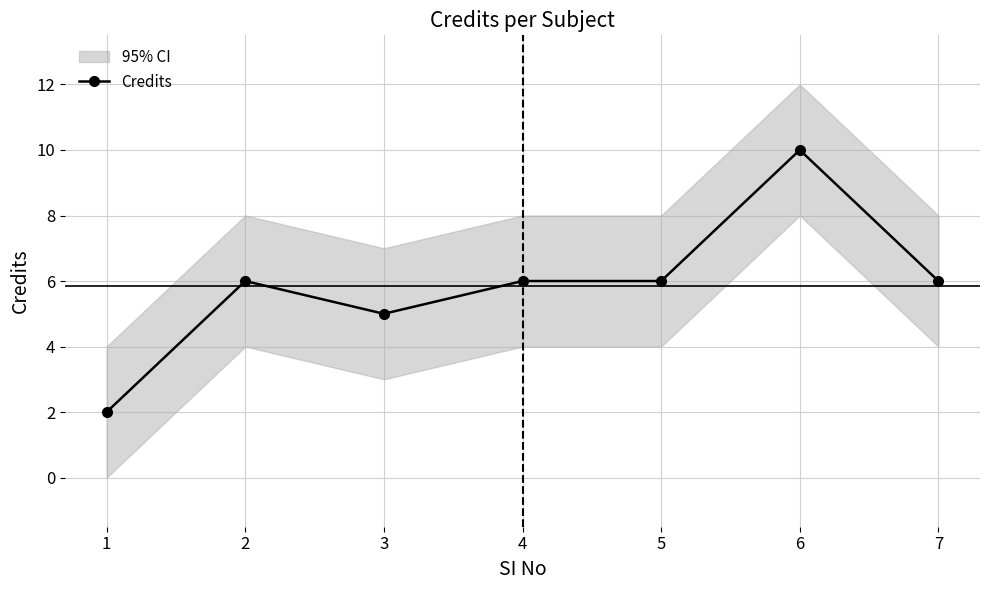

Approximately how many times larger is the value at 1 compared to 6?

0.2